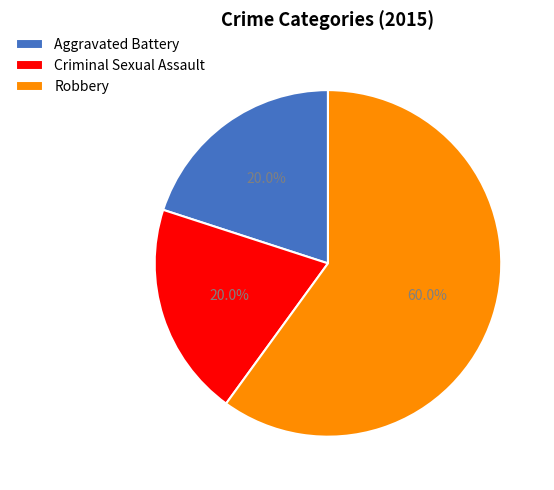

What is the ratio of the value at Criminal Sexual Assault to the value at Robbery?

0.3